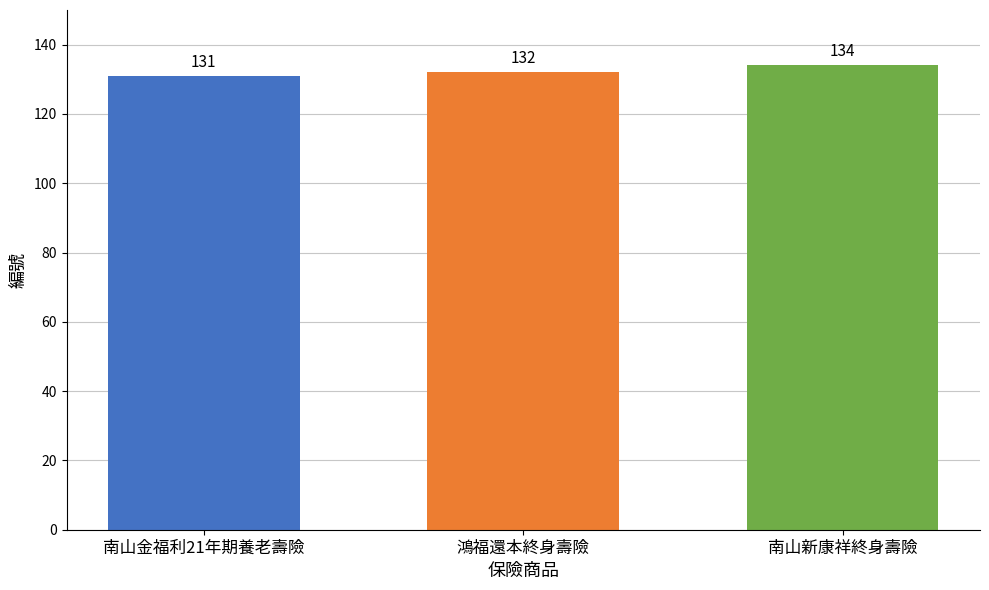

What is the value of the 2nd bar from the left?

132